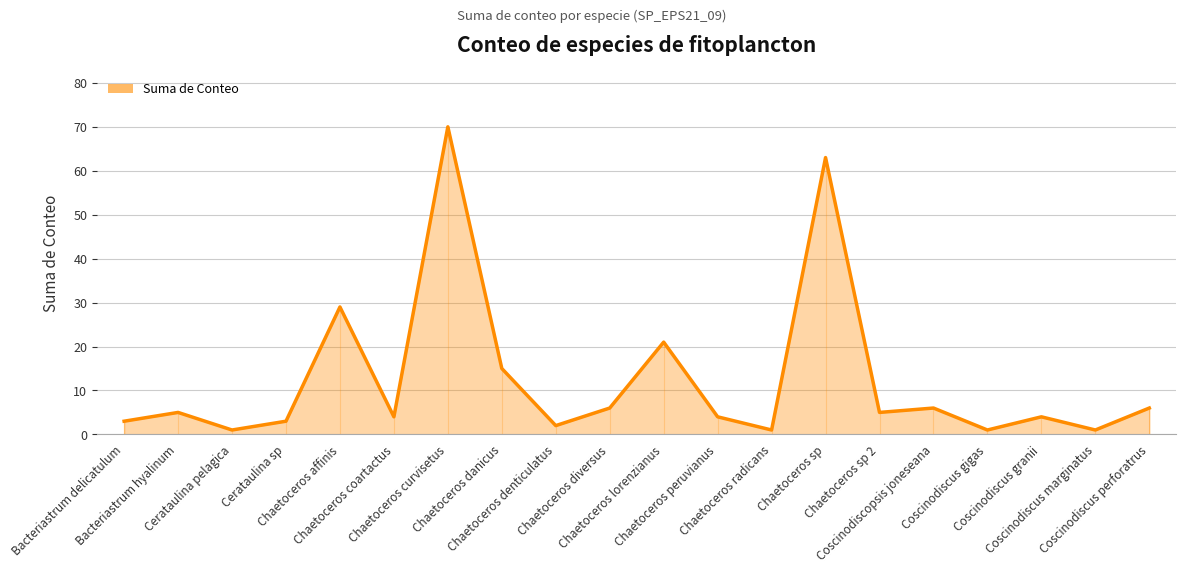

How many interior local peaks (higher than both neighbors) does the data have?

7